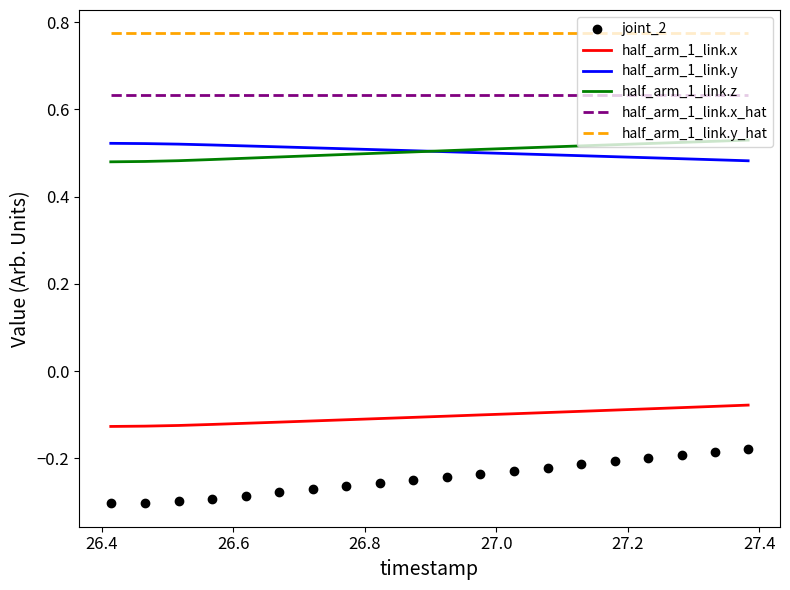

What is the sum of all half_arm_1_link.y values?

10.1